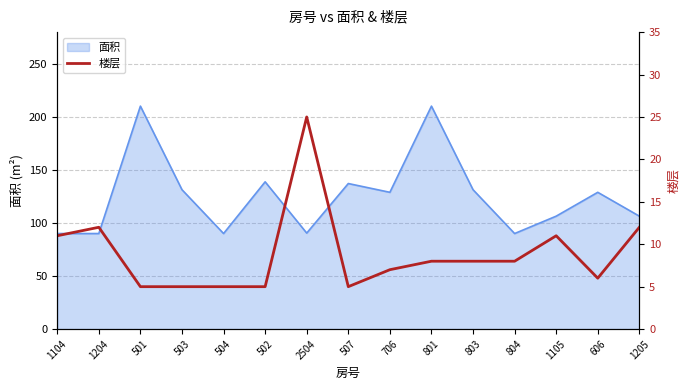

True or false: 面积 has a value of 210.2 at 501.

True